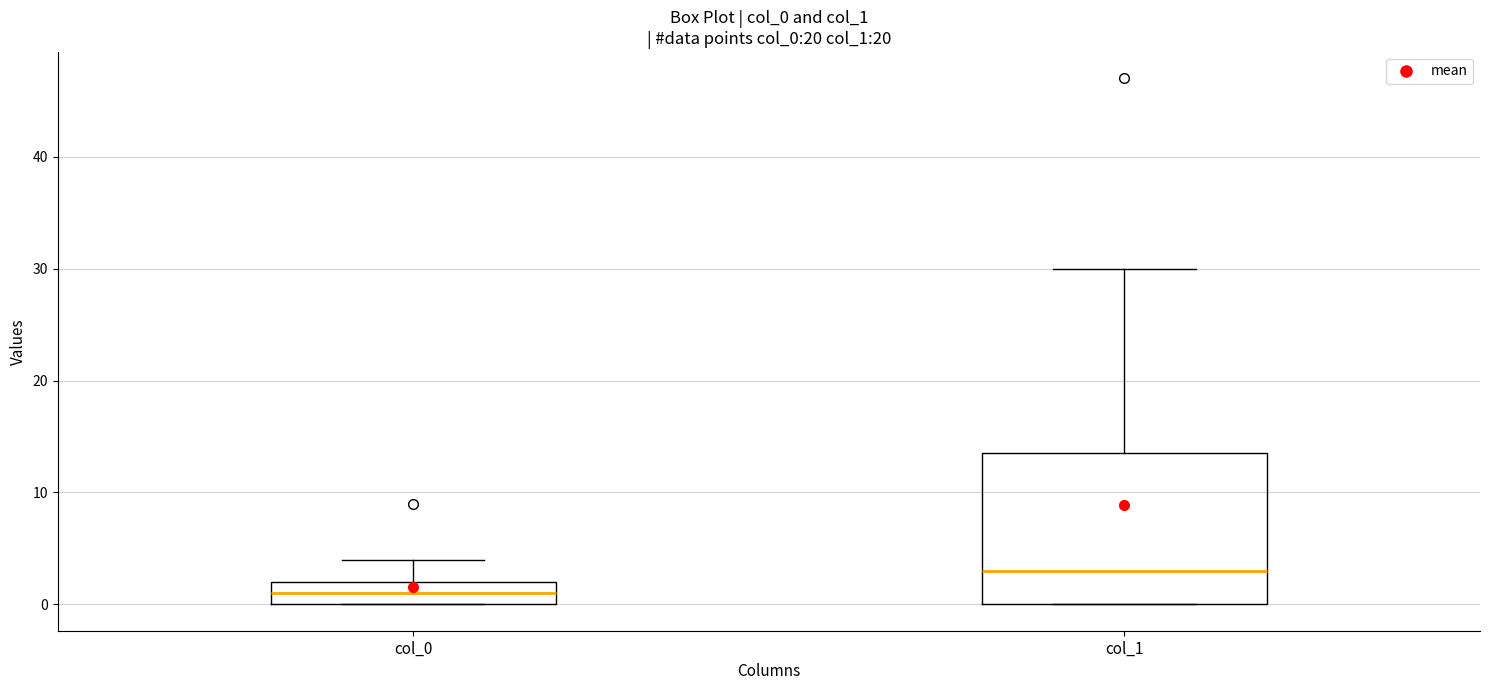

Comparing the boxes themselves (not the whiskers), which one is the tallest?

col_1